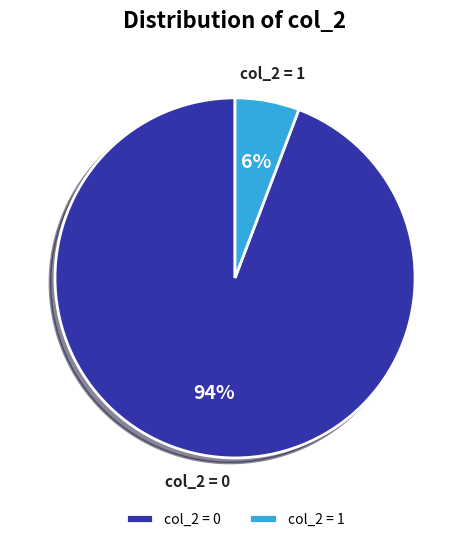

What is the smallest slice in the pie chart?

col_2 = 1